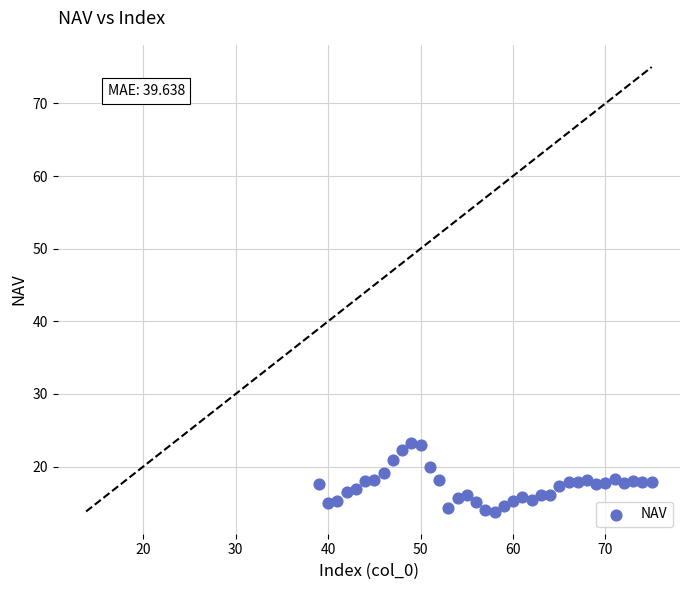

What is the range of Y values (max minus min)?

9.4